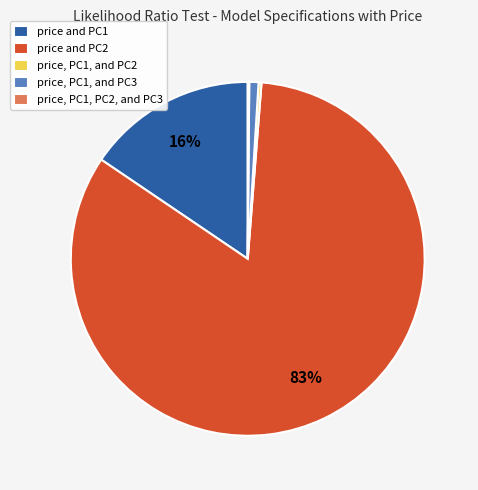

The price, PC1, and PC3 slice represents 1% of the pie. True or false?

True